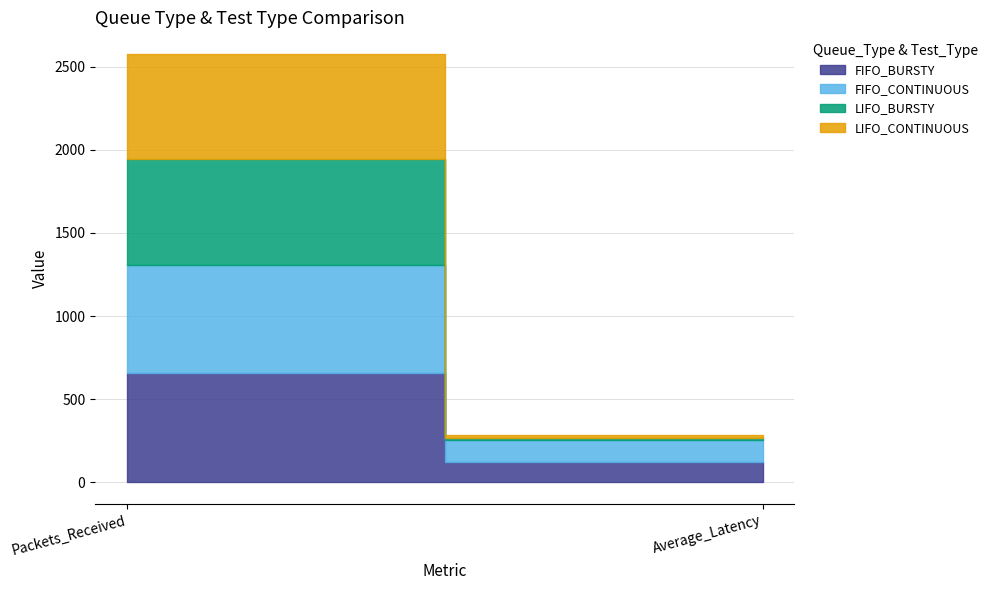

Which label corresponds to the largest value in the chart?

Packets_Received